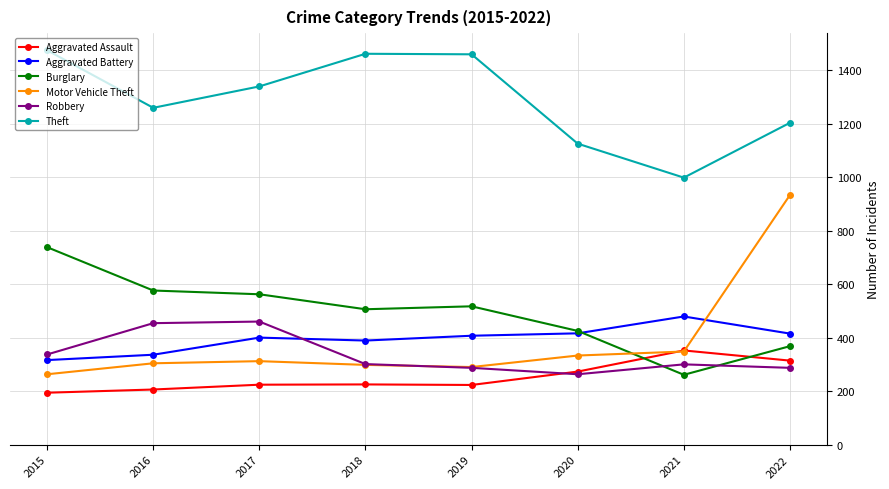

At which category does Theft reach its first local valley?

2016